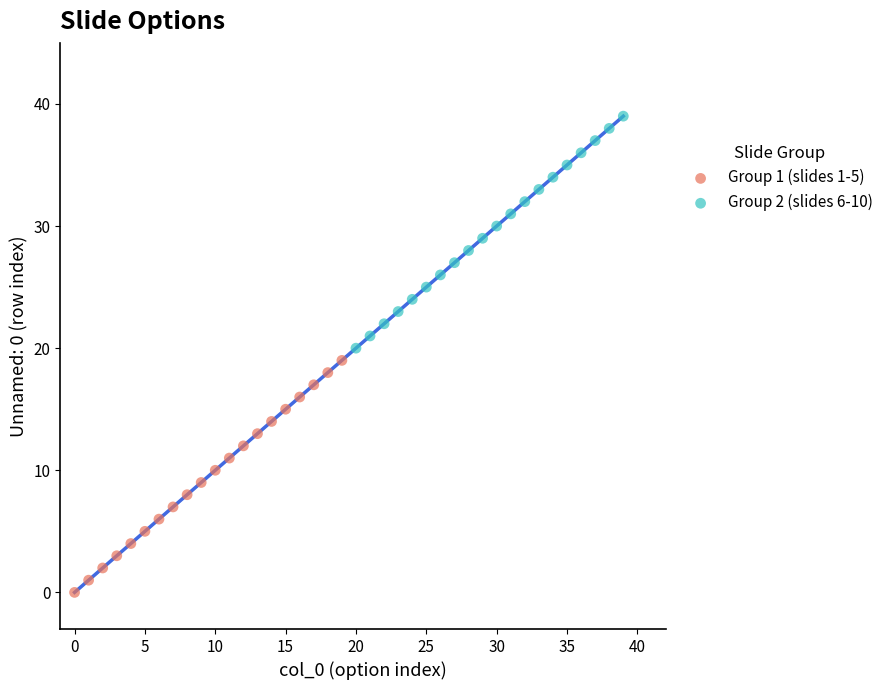

Which series contains the lowest Y value?

Group 1 (slides 1-5)